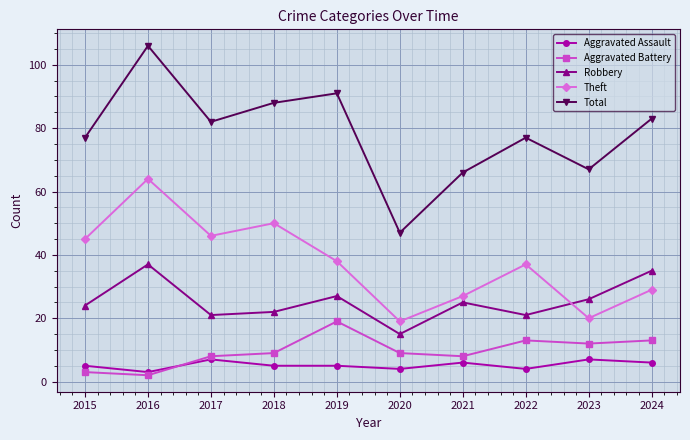

True or false: Aggravated Assault and Theft intersect in this chart.

False